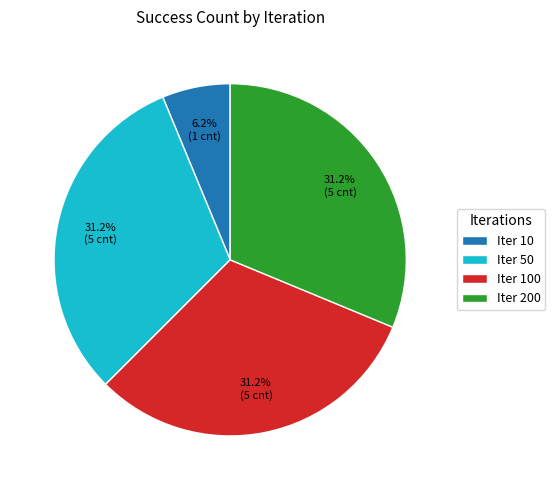

Does any single category account for the majority?

No